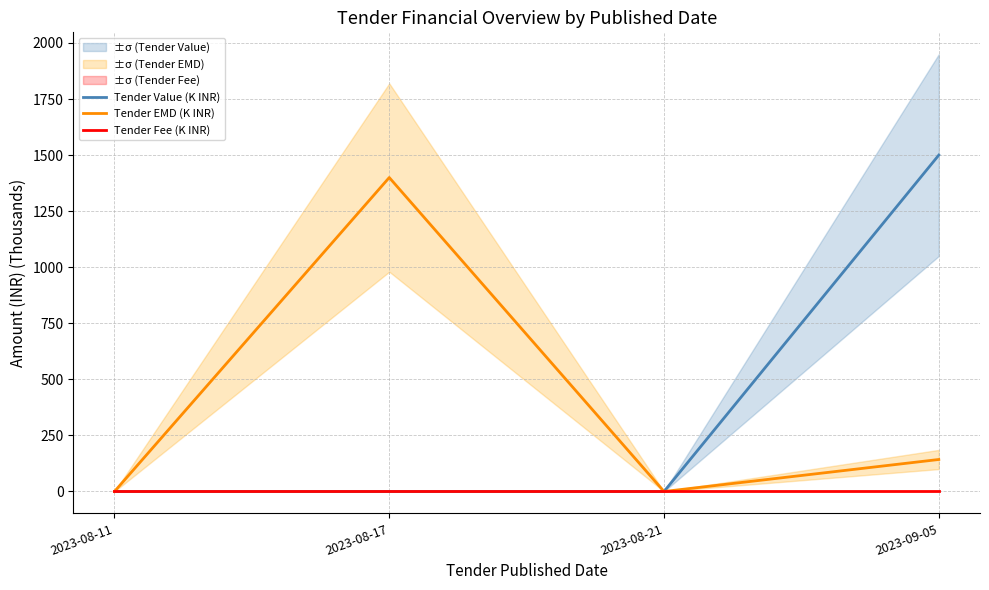

Count the Tender Value (K INR) values in the range 0 to 1500.

4